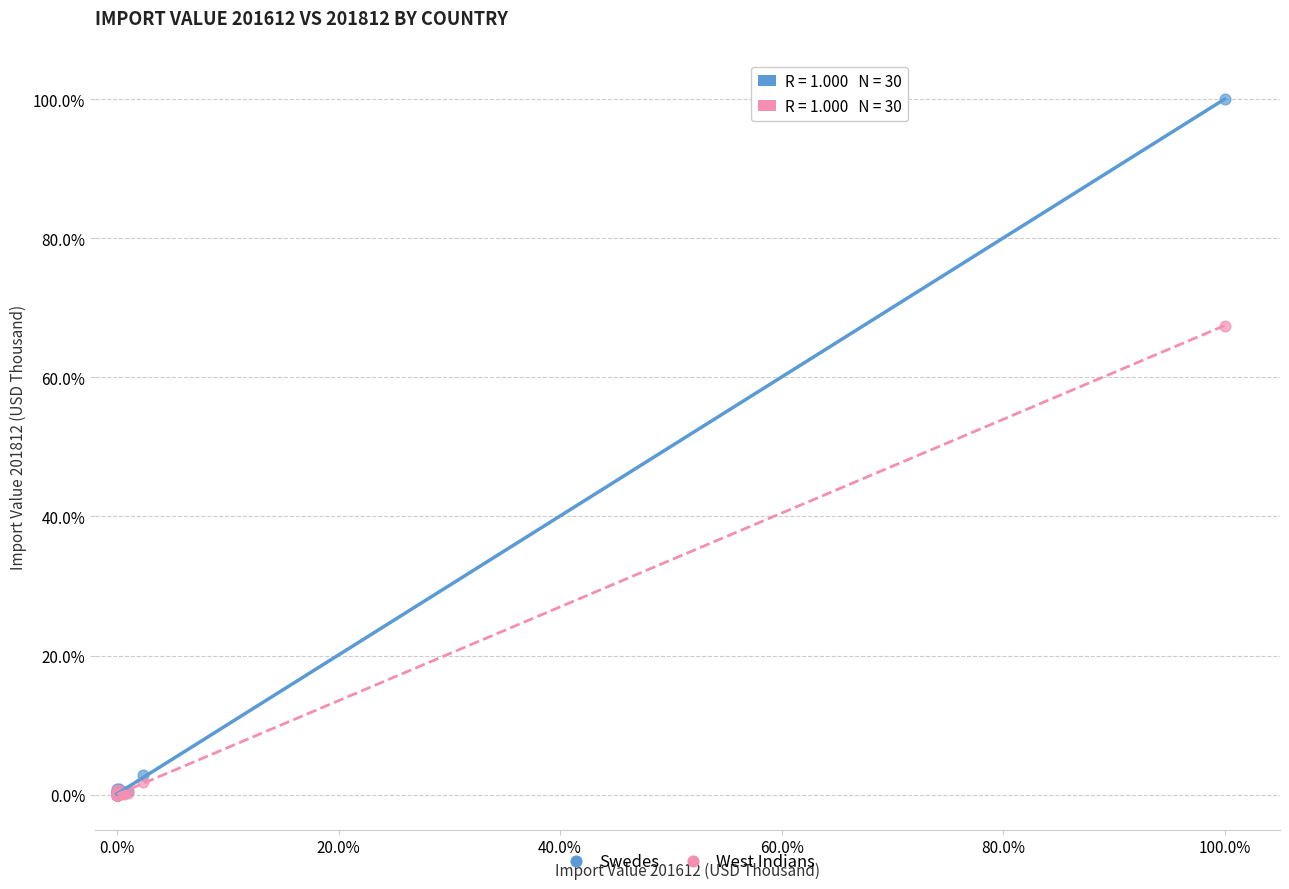

Which series contains the highest Y value?

Swedes